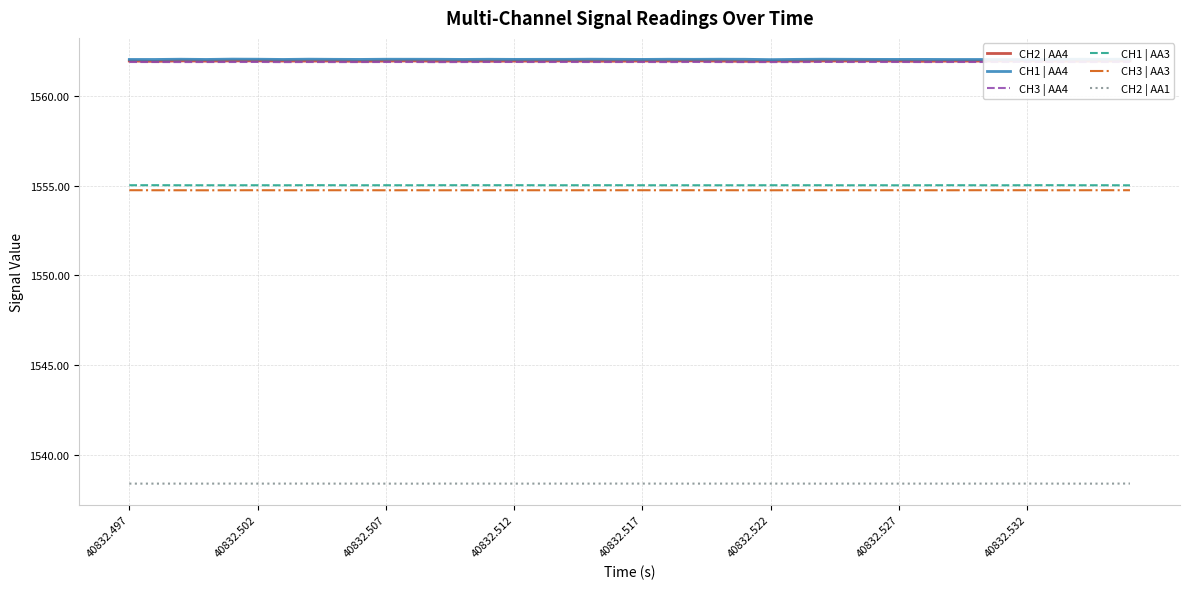

True or false: CH1 | AA4 and CH3 | AA4 cross at least once.

False